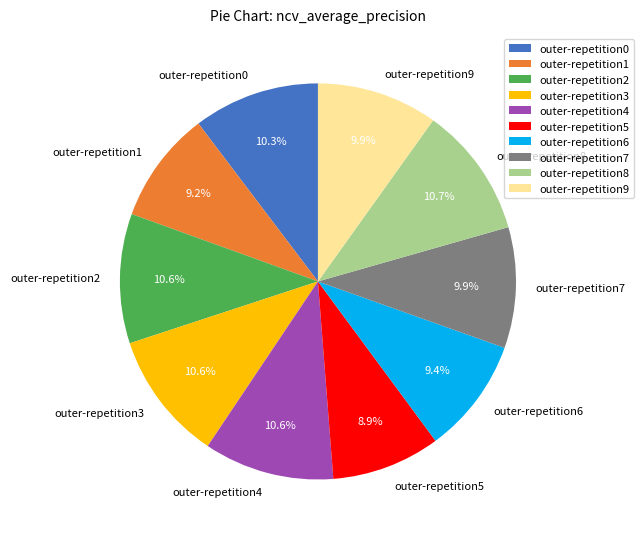

To the nearest percent, what is the combined percentage of outer-repetition1 and outer-repetition0?

19%